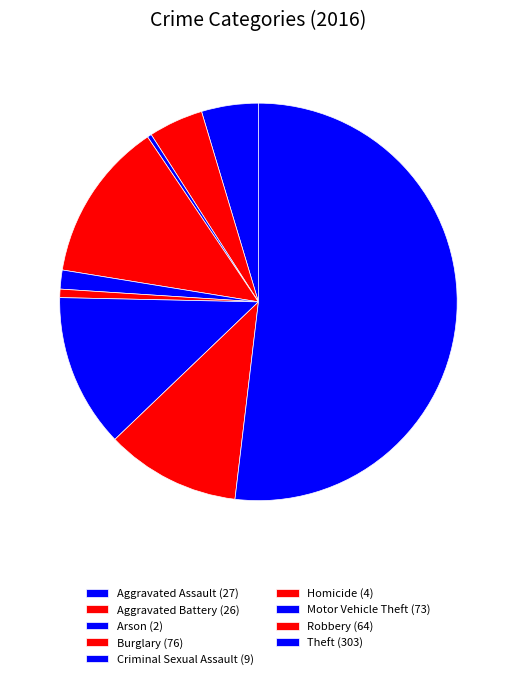

Combined, do Aggravated Assault and Motor Vehicle Theft account for over 50%?

No